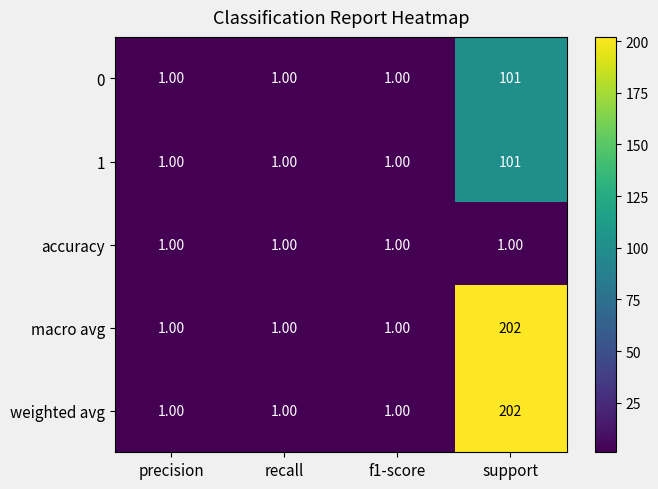

What is the total value across all series at recall?

5